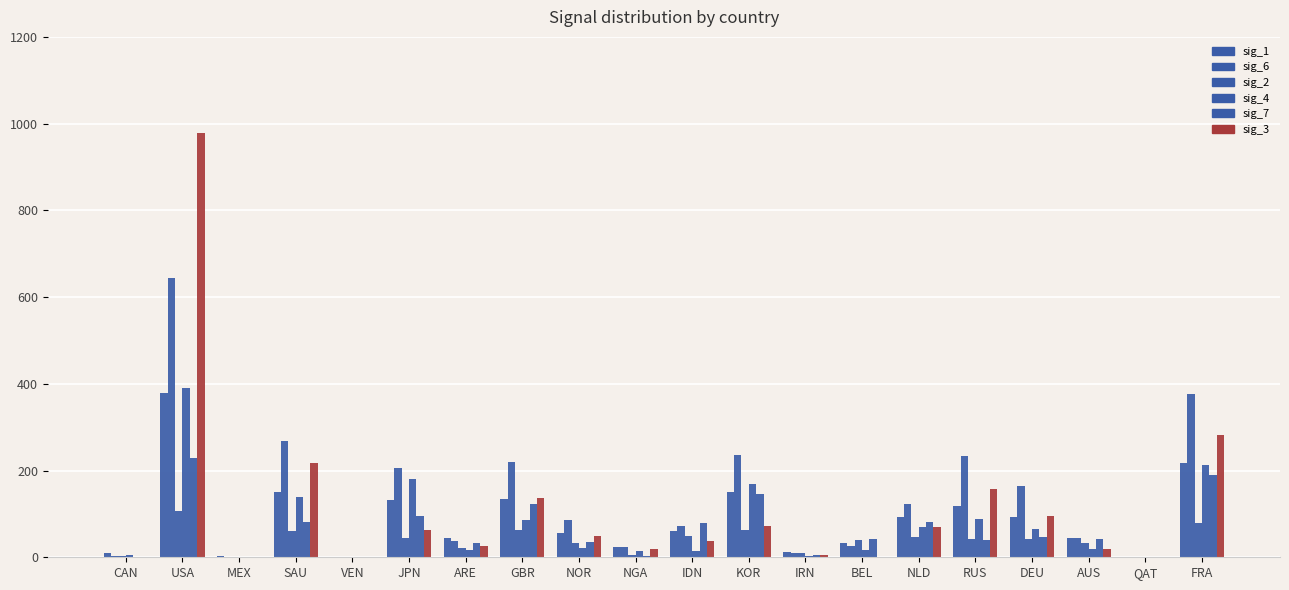

Does the chart contain stacked bars?

No